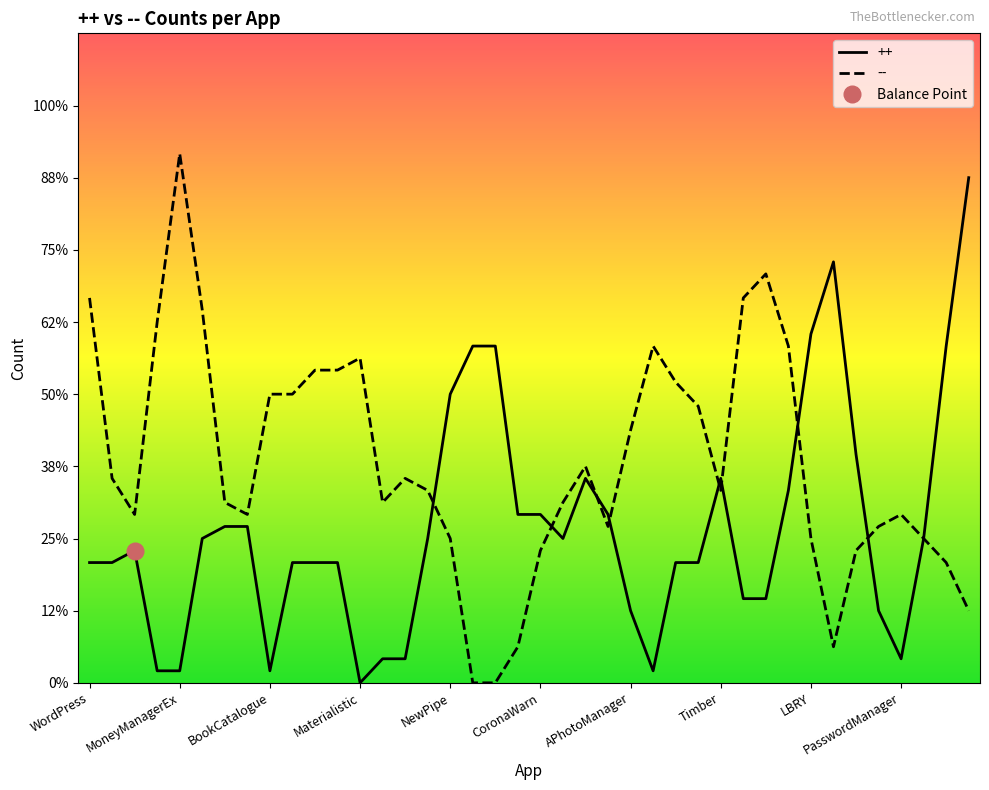

How many times do -- and ++ cross each other?

17